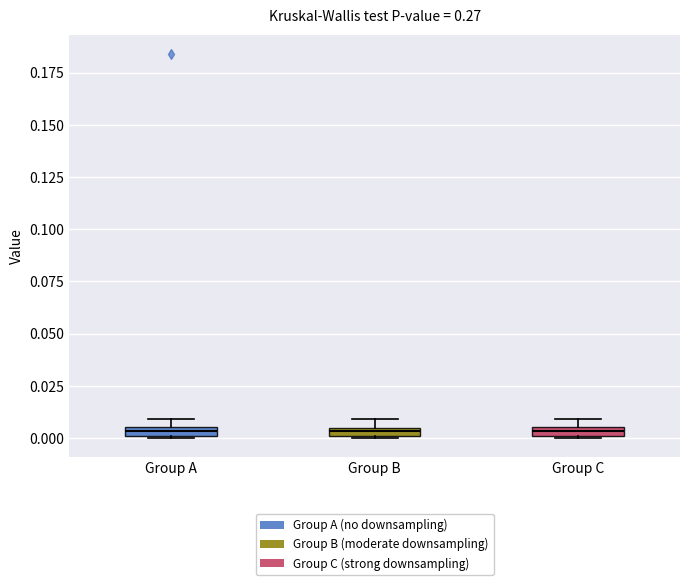

Where is the upper edge of the box for Group A on the y-axis? The values are not printed on the chart, so give them approximately, as read against the axis.

0.005